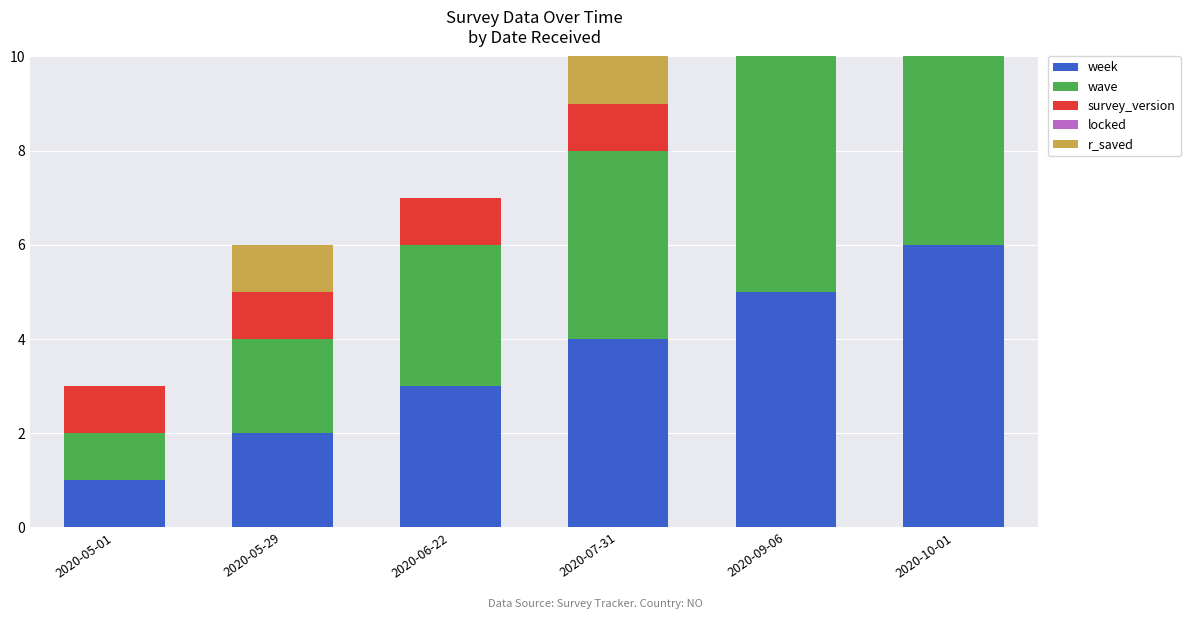

At which label does wave reach its peak?

2020-10-01